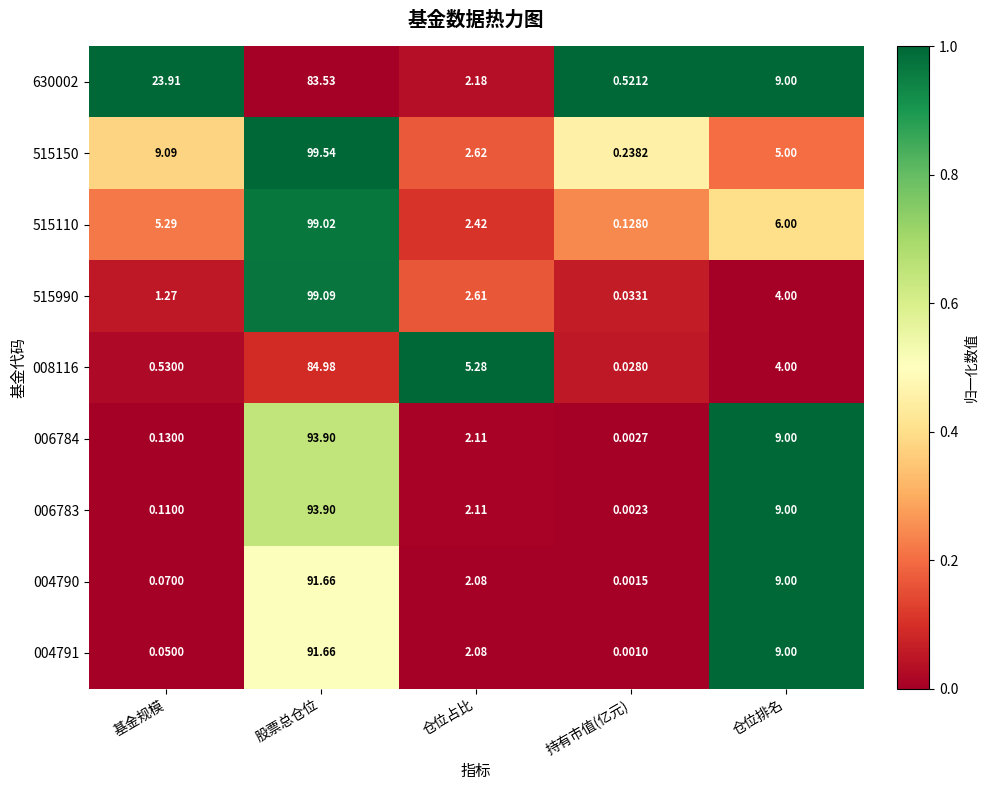

Rank the categories by 008116 value from highest to lowest.

股票总仓位, 仓位占比, 仓位排名, 基金规模, 持有市值(亿元)